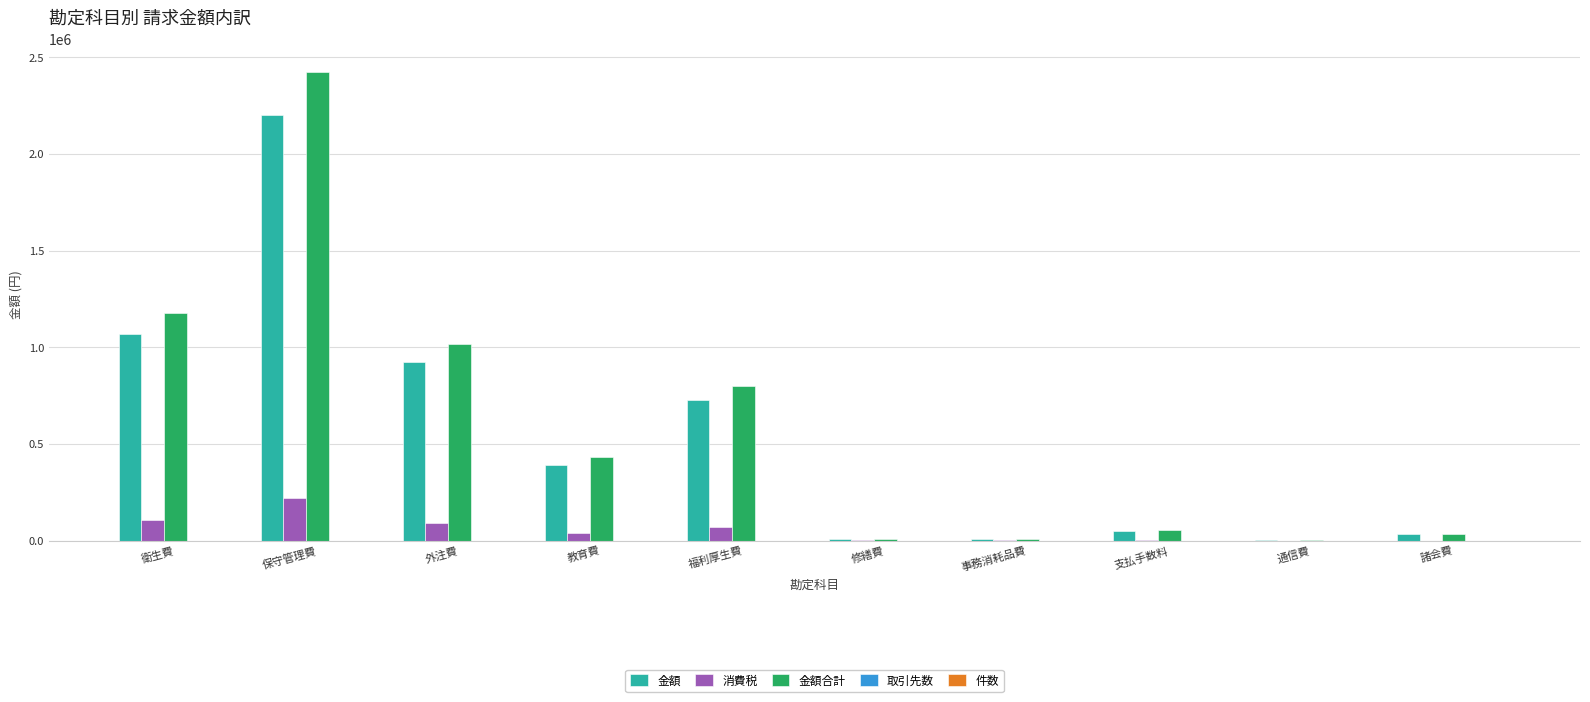

How many groups of bars are there?

10